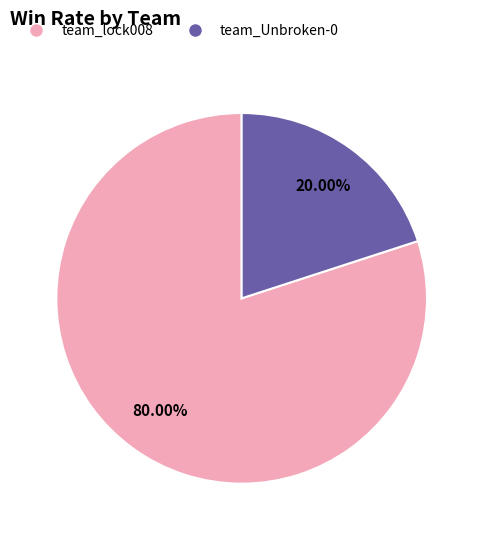

How many slices are in this pie chart?

2